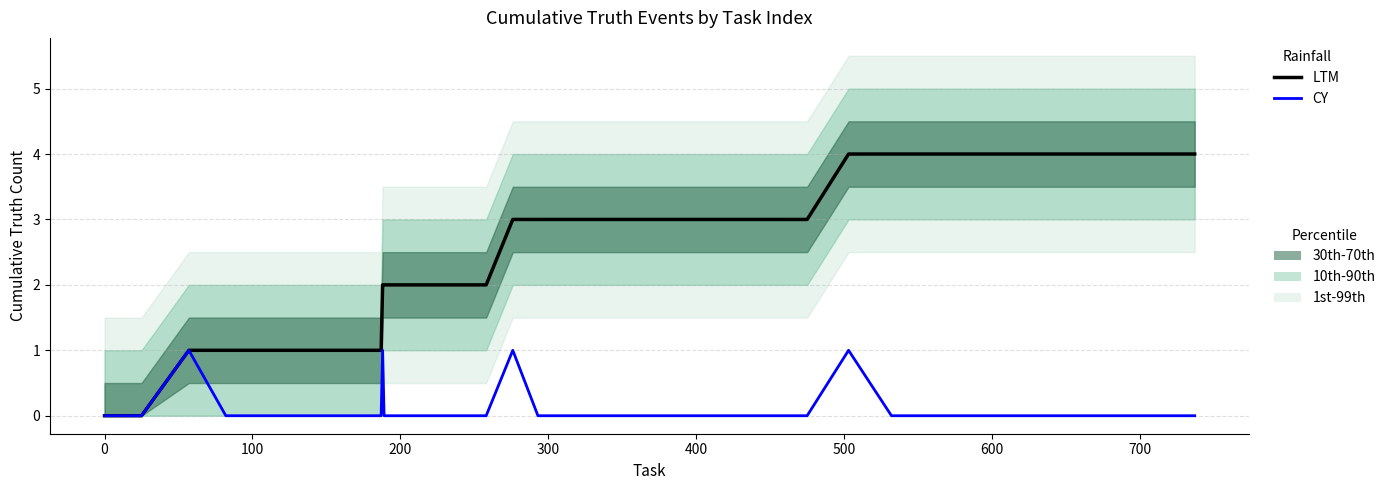

True or false: CY and LTM intersect in this chart.

False